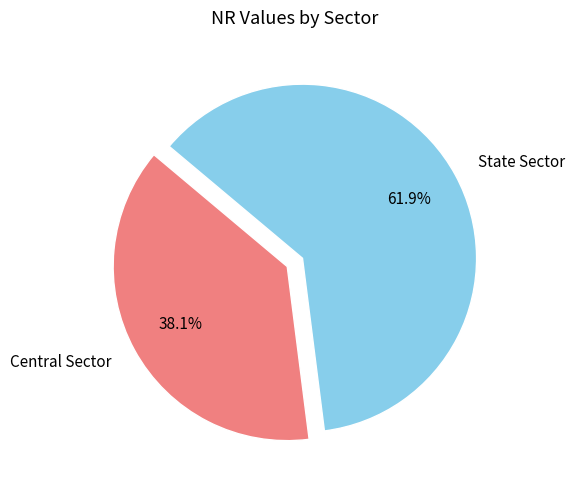

Count the number of slices in the pie.

2